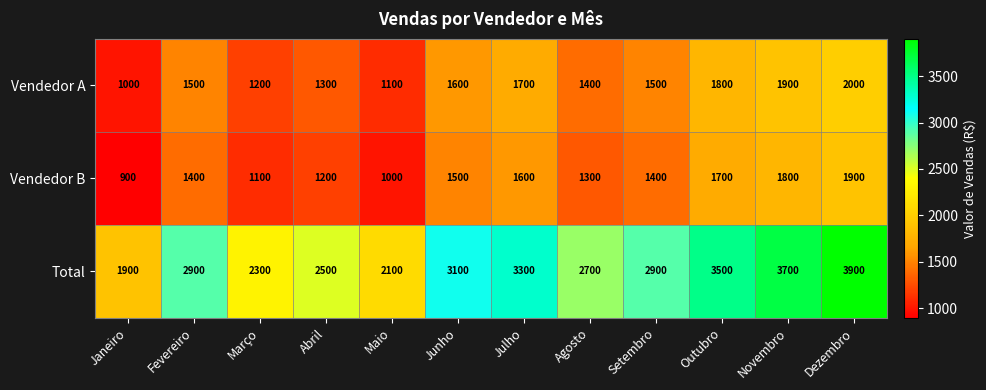

How many categories are shown in the chart?

12